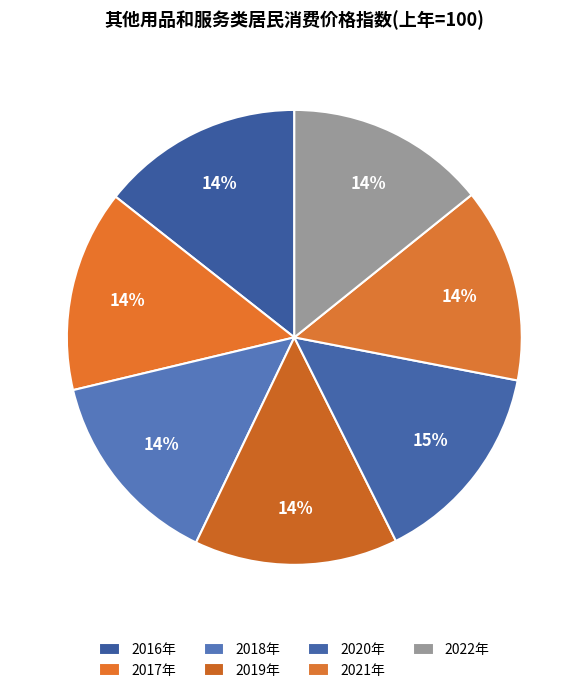

Approximately how many times larger is the value at 2022年 compared to 2020年?

1.0